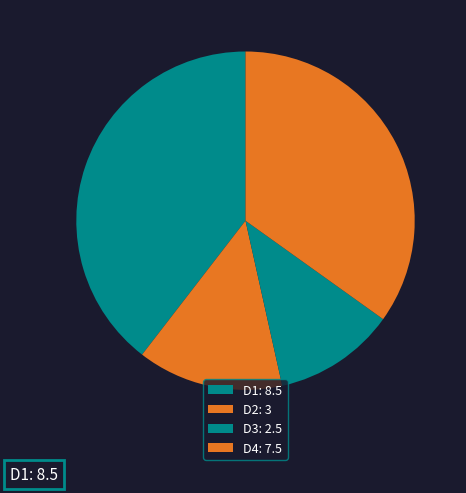

To the nearest percent, what portion does D2 represent?

14%